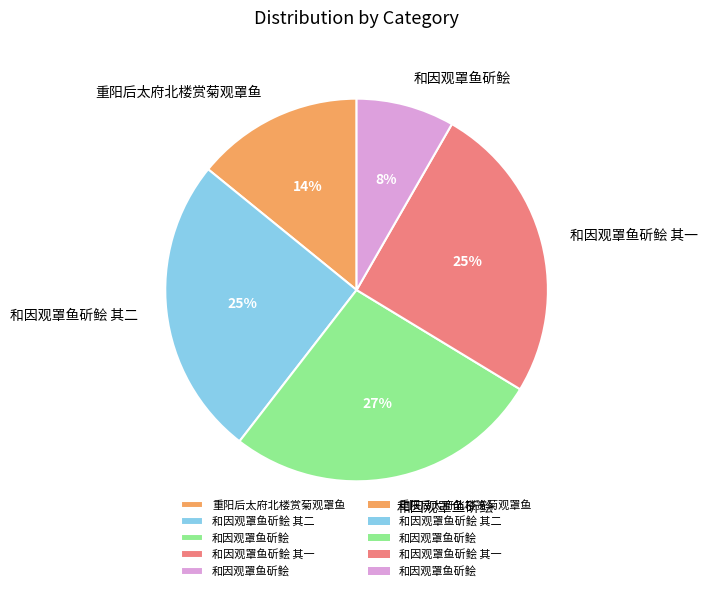

Is there any slice that represents more than half of the pie?

No